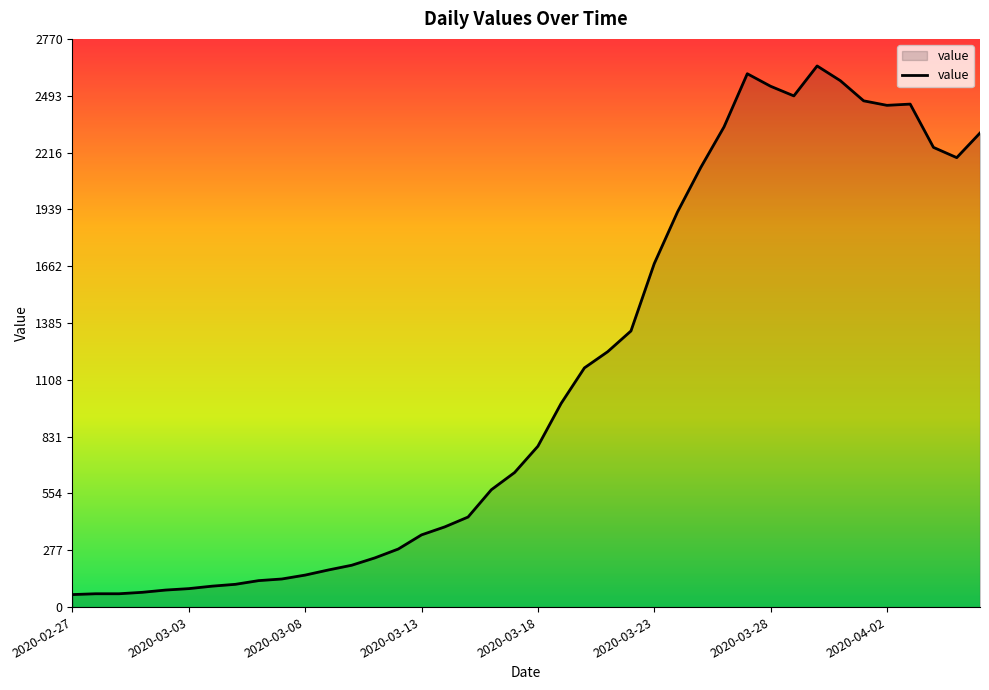

What is the smallest value displayed?

61